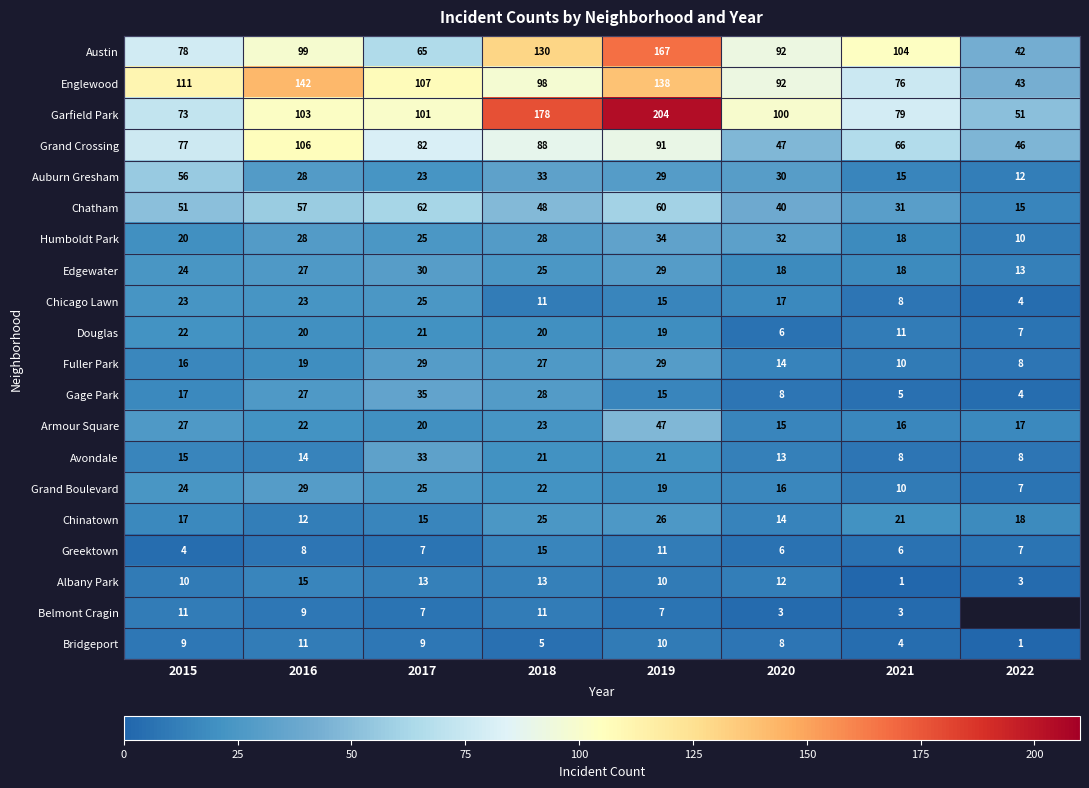

What is the greatest value displayed?

204.0